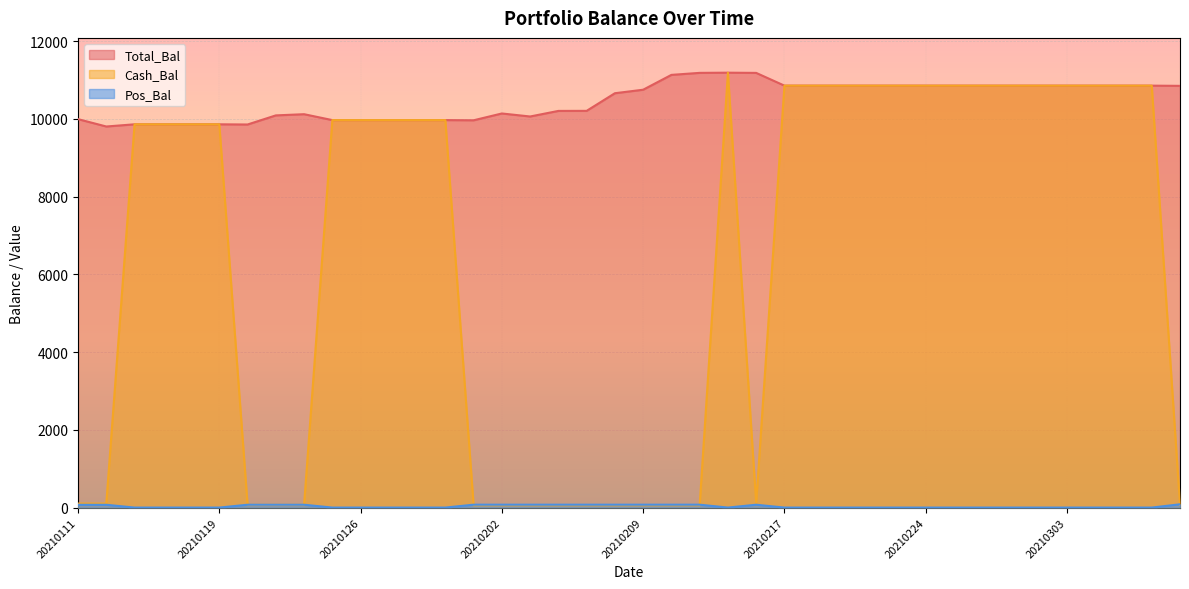

At how many categories does at least one series exceed 2860?

40